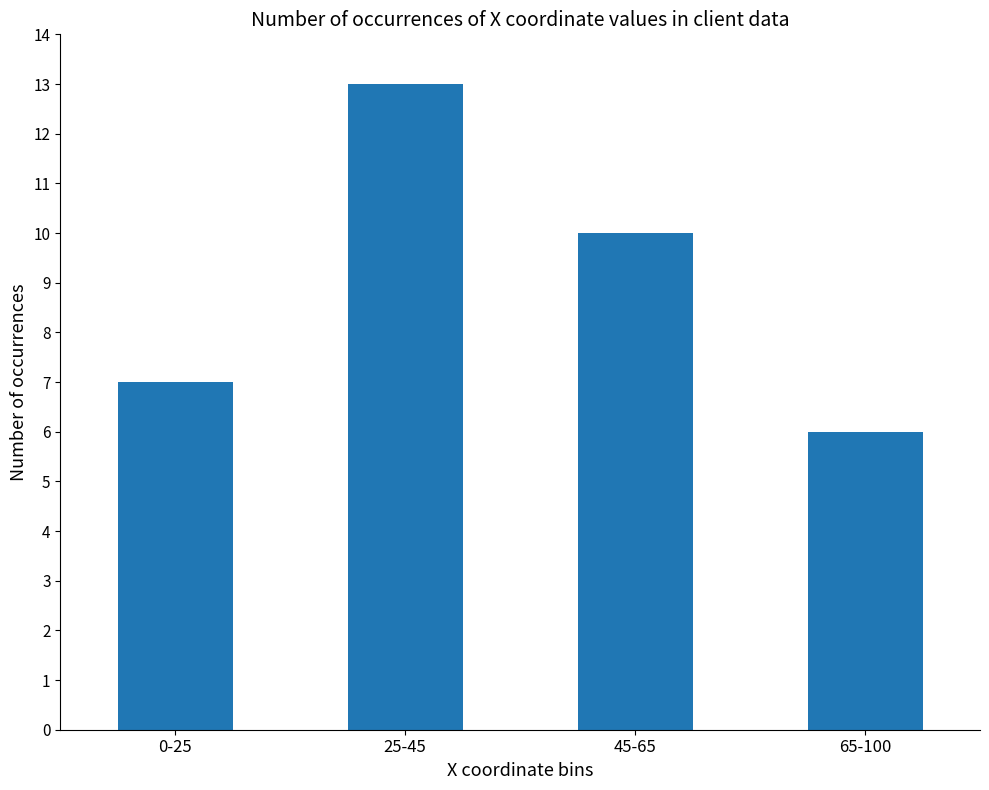

Reading left to right, transcribe all the data shown in this chart.

7	13	10	6